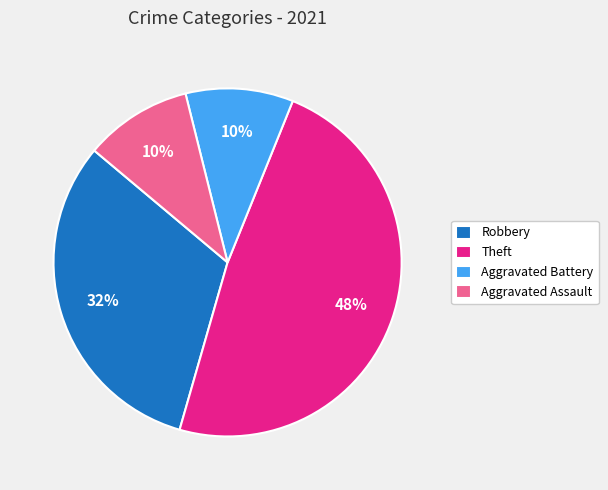

Between Theft and Robbery, which is larger?

Theft